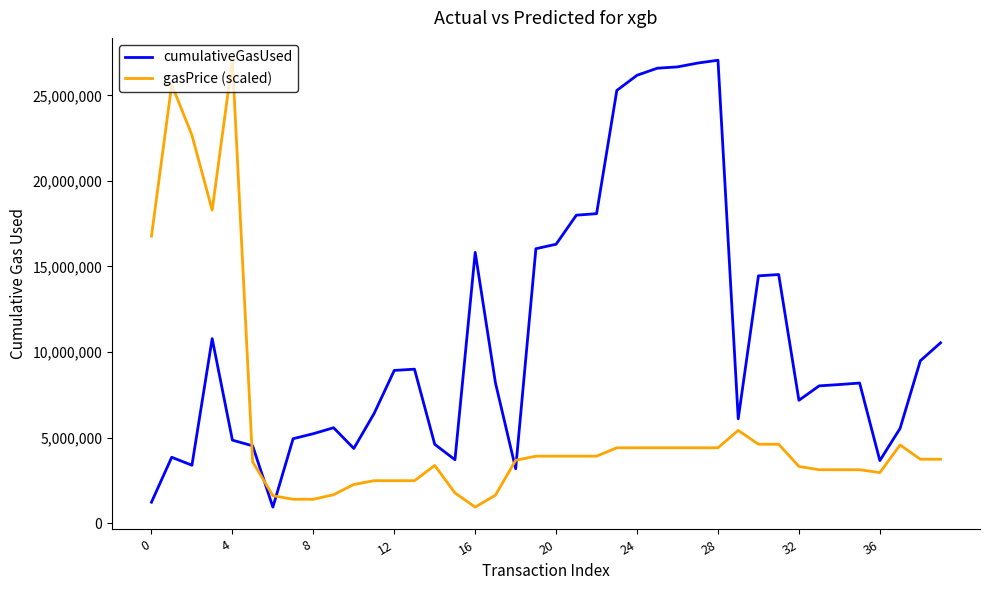

What is the difference between the maximum and minimum values in the gasPrice (scaled) series?

26127602.0